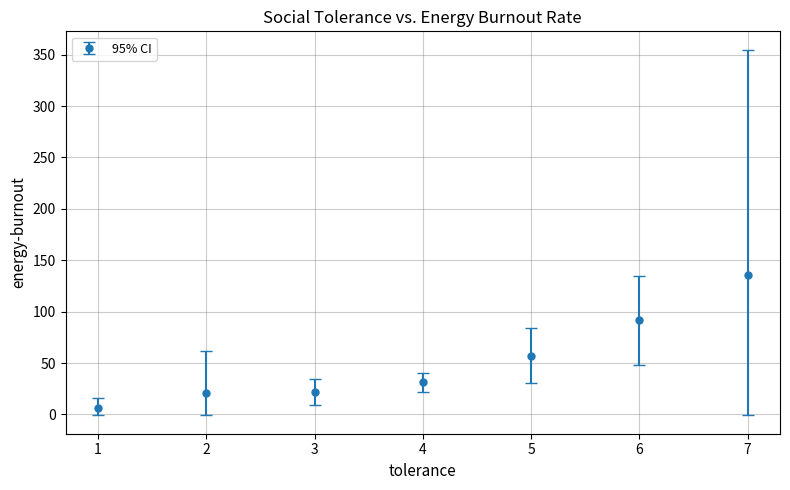

What is the value of the 2nd point from the left?

20.9